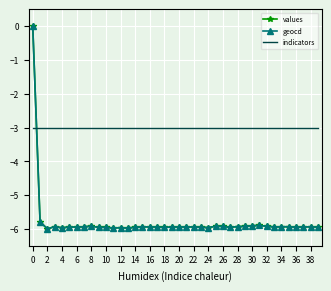

What is the minimum value shown in the chart?

-6.0